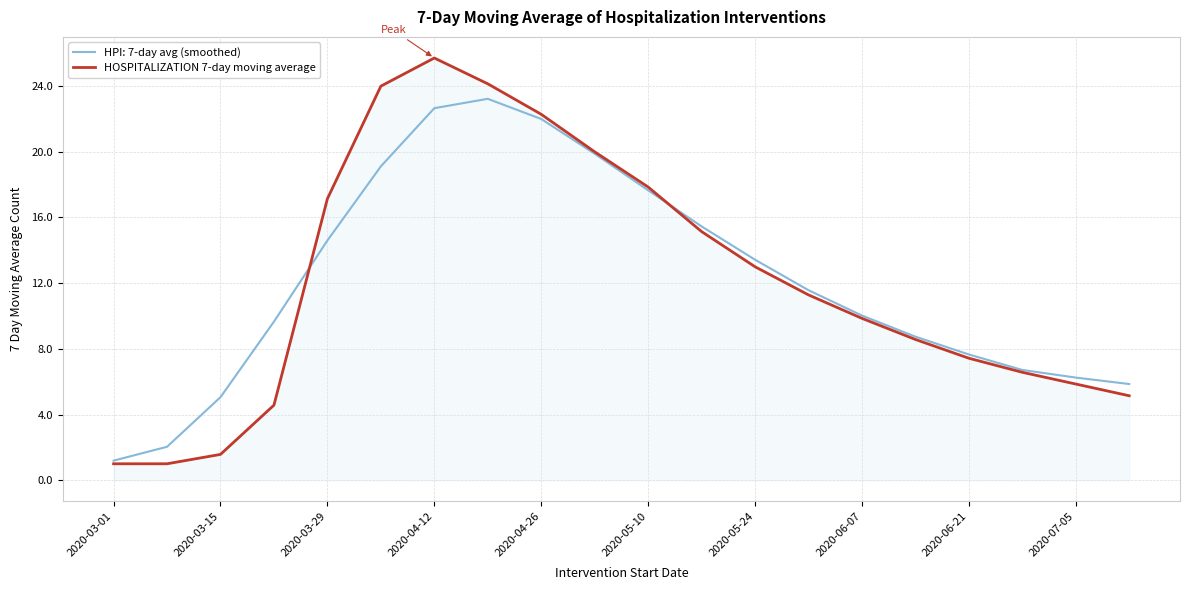

Rank the series by their maximum value, from lowest to highest.

HPI: 7-day avg (smoothed), HOSPITALIZATION 7-day moving average